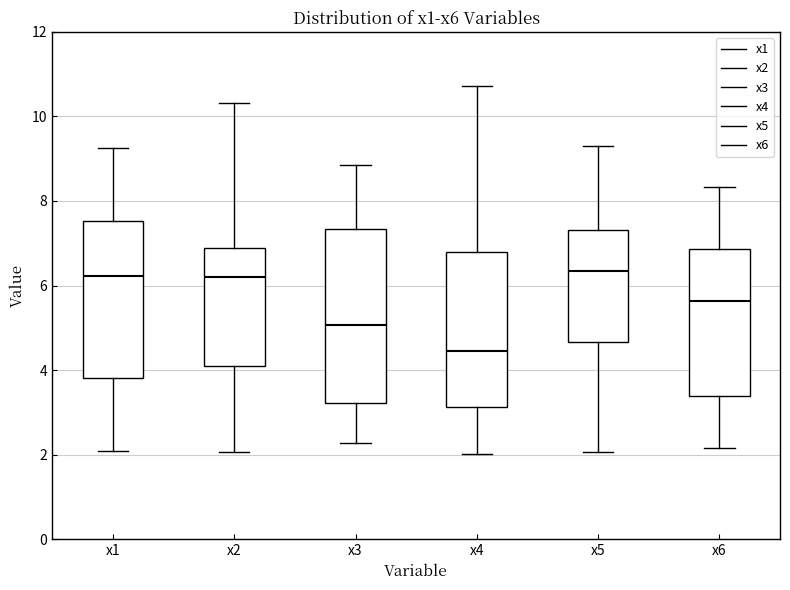

Reading left to right, transcribe this box plot: for each box, give where its median line is, the range the box spans, and where its two whiskers end, as read against the y-axis. The values are not printed on the chart, so give them approximately, as read against the axis.

x1: median 6.2, box 3.8 to 7.6, whiskers 2.0 to 9.2
x2: median 6.2, box 4.0 to 6.8, whiskers 2.0 to 10.4
x3: median 5.0, box 3.2 to 7.4, whiskers 2.2 to 8.8
x4: median 4.4, box 3.2 to 6.8, whiskers 2.0 to 10.8
x5: median 6.4, box 4.6 to 7.4, whiskers 2.0 to 9.4
x6: median 5.6, box 3.4 to 6.8, whiskers 2.2 to 8.4